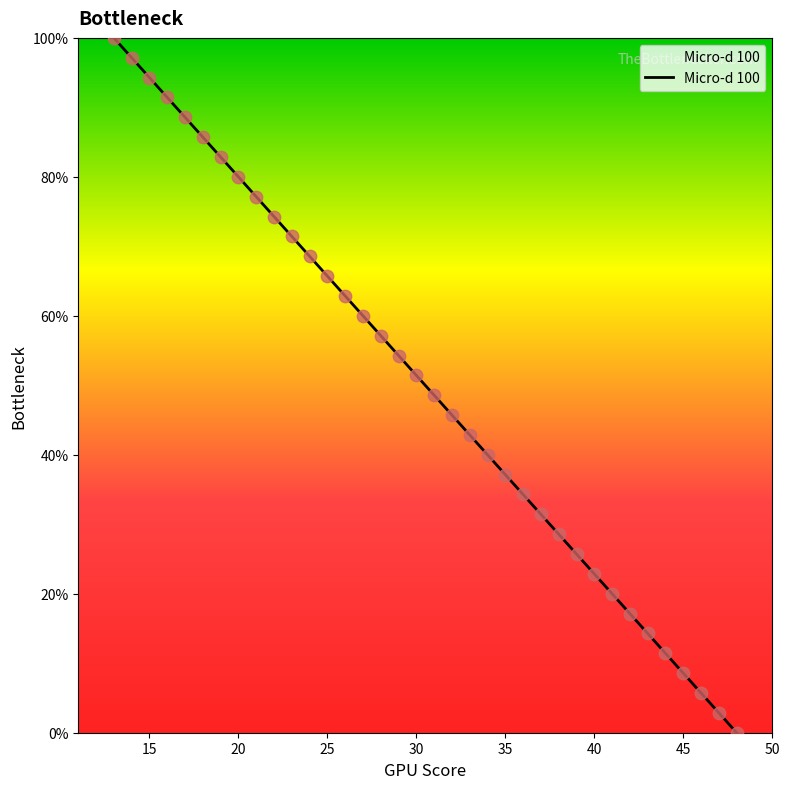

What is the change in value from 39 to 19?

-57.1